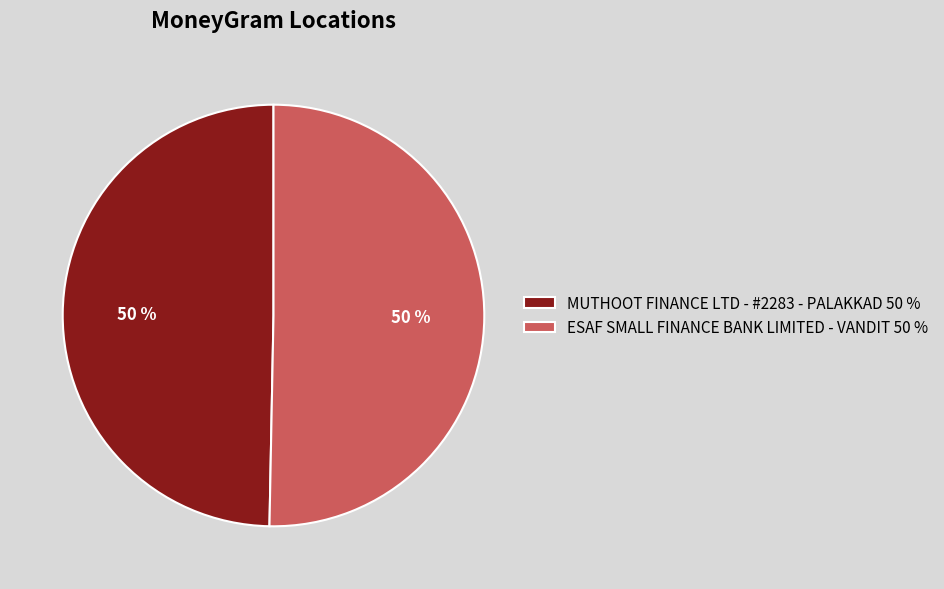

What percentage is the ESAF SMALL FINANCE BANK LIMITED - VANDIT slice, to the nearest percent?

50%